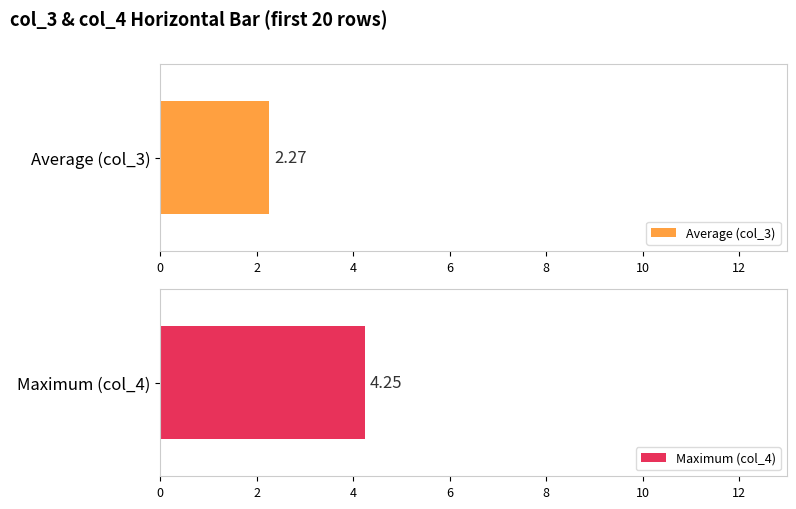

What are all the series names shown in the legend?

col_3, col_4